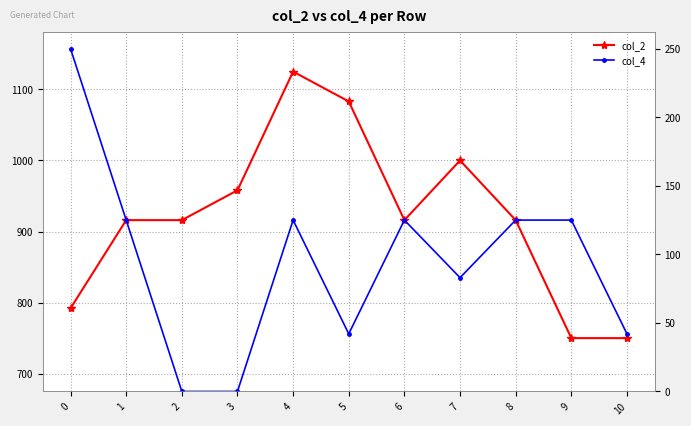

Is it true that col_4 equals 206 at 6?

False